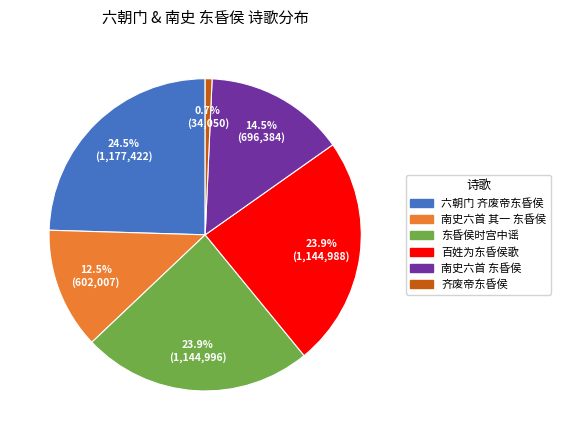

What is the smallest slice in the pie chart?

齐废帝东昏侯